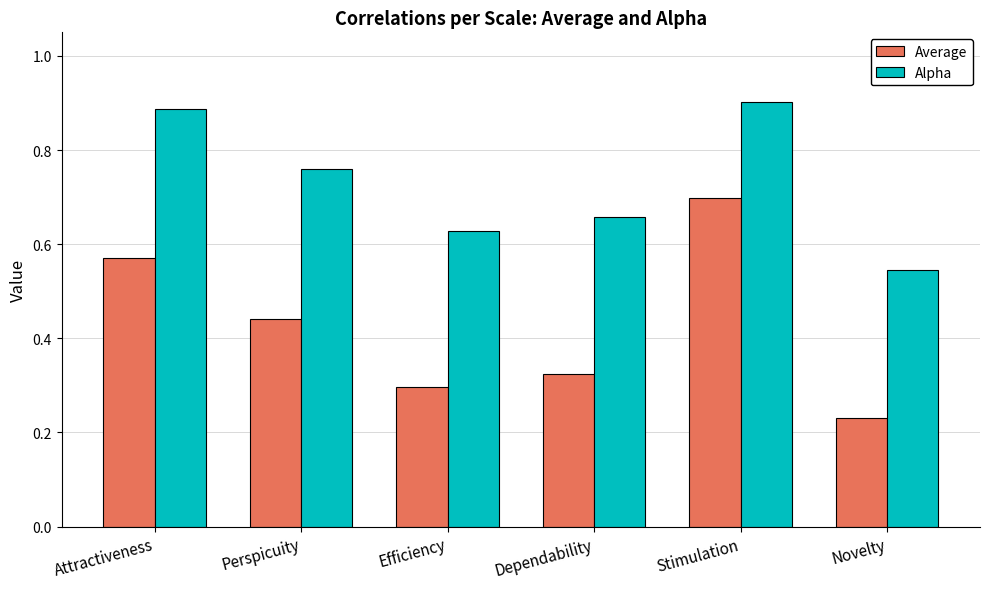

Is it true that Alpha equals 0.5 at Attractiveness?

False